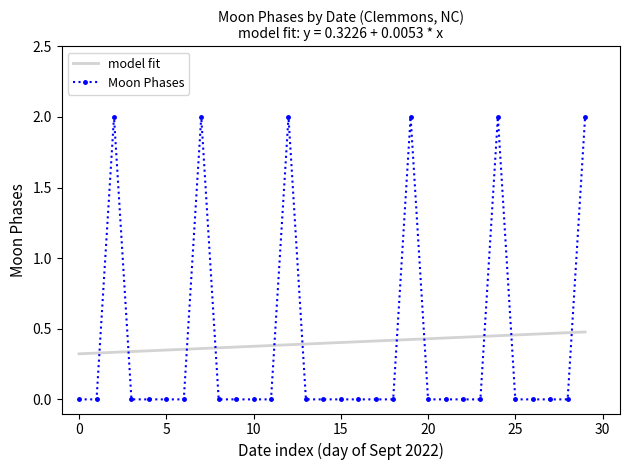

List the series in order of their peak value, lowest first.

model fit, Moon Phases